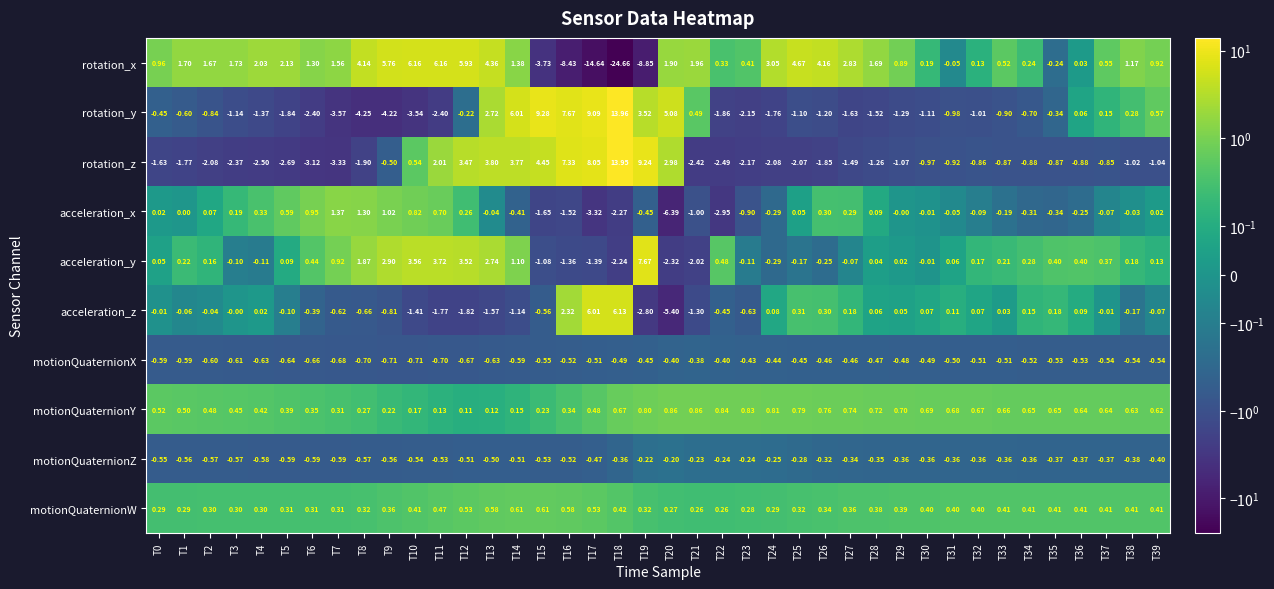

Which series changed the most between T24 and T29?

rotation_x